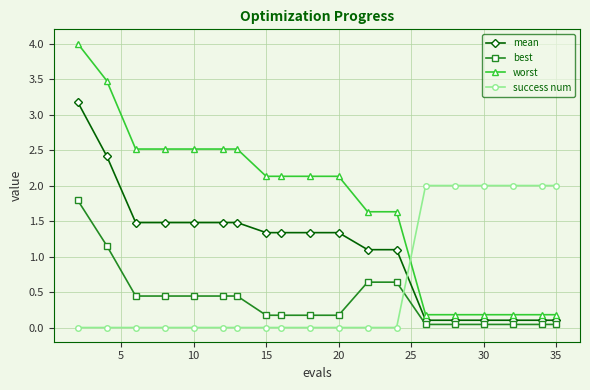

Which series has the largest total across all categories?

worst